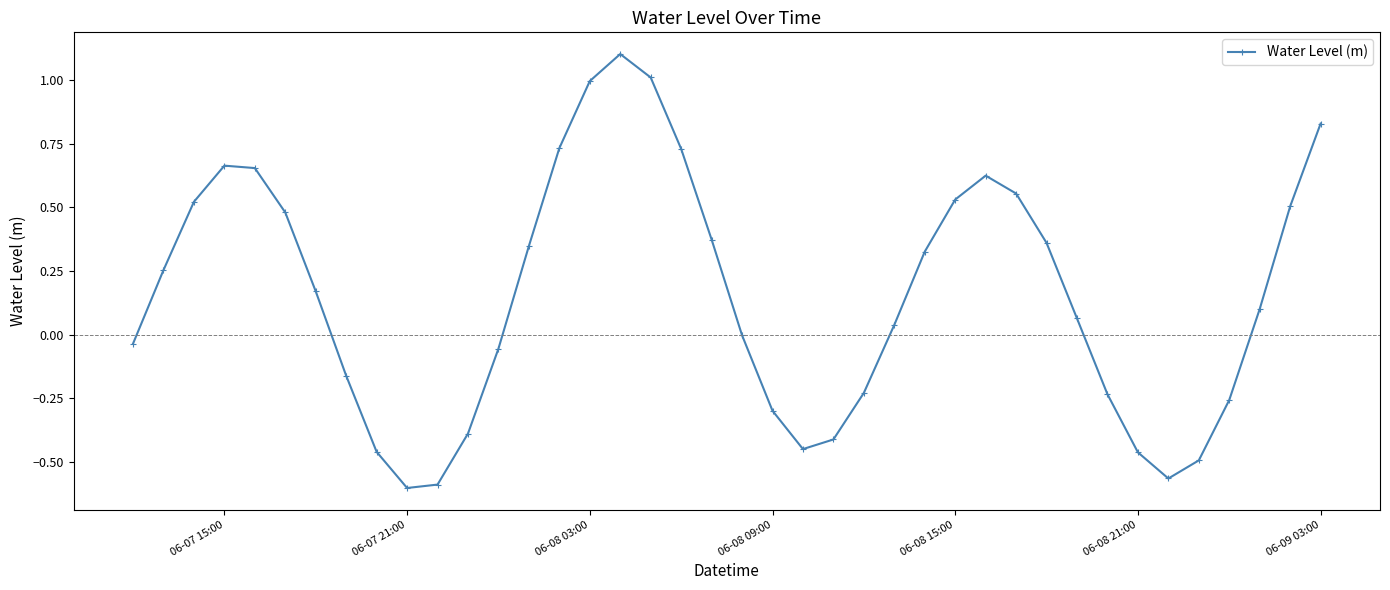

How many points are higher than both their immediate neighbors (excluding endpoints)?

3